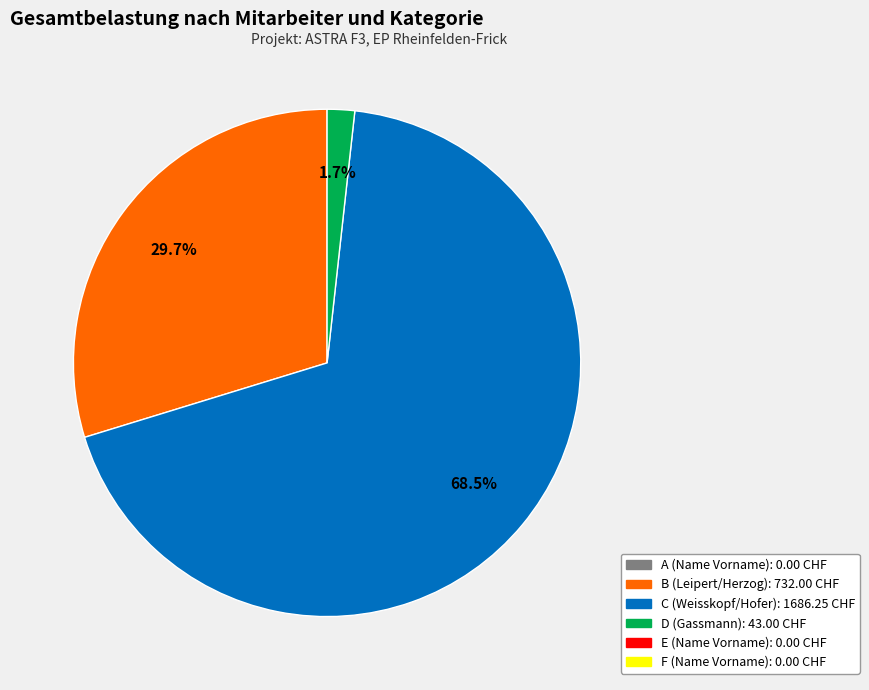

Does any single category account for the majority?

Yes